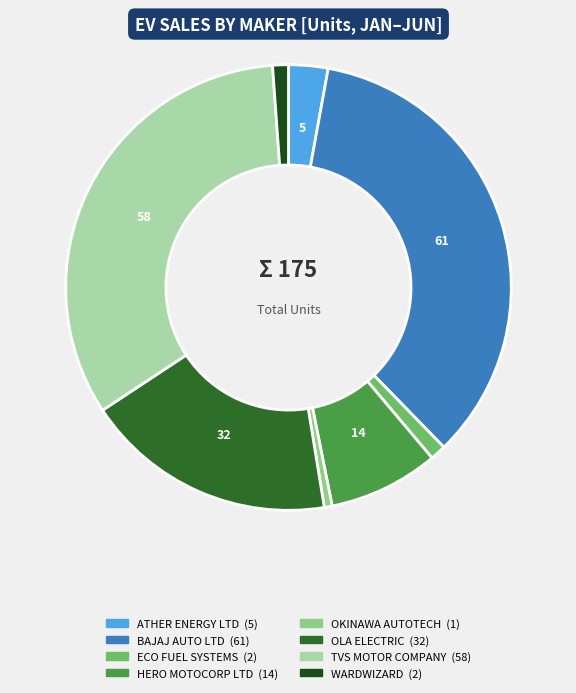

How many segments does this pie chart have?

8